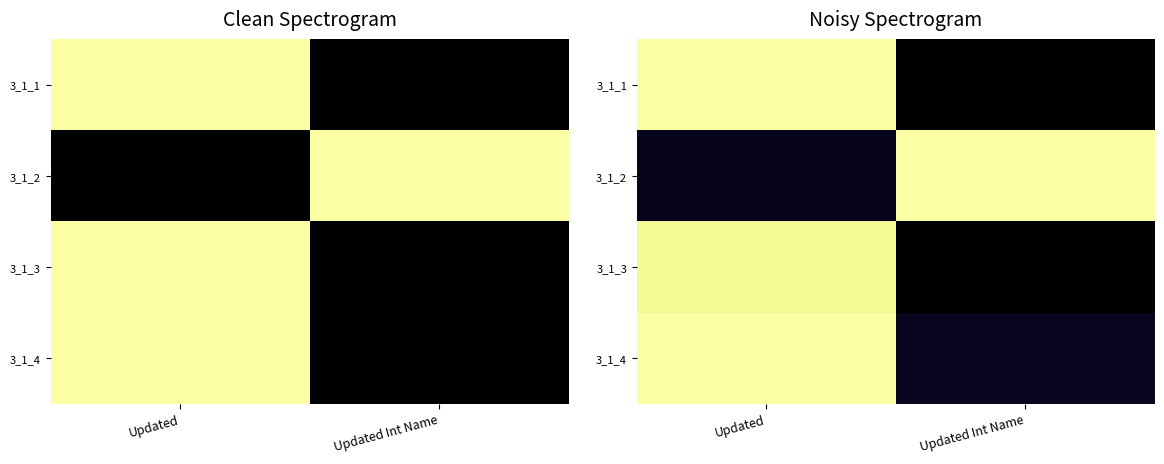

At which category does the chart reach its peak across all series?

Updated